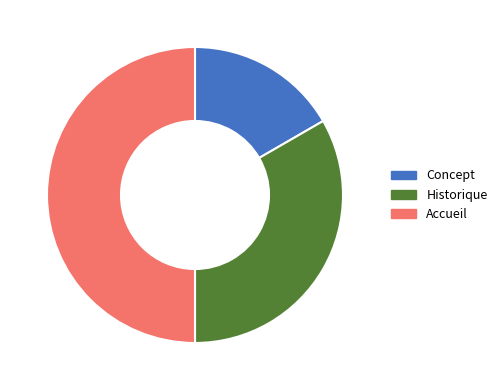

Count the number of slices in the pie.

3